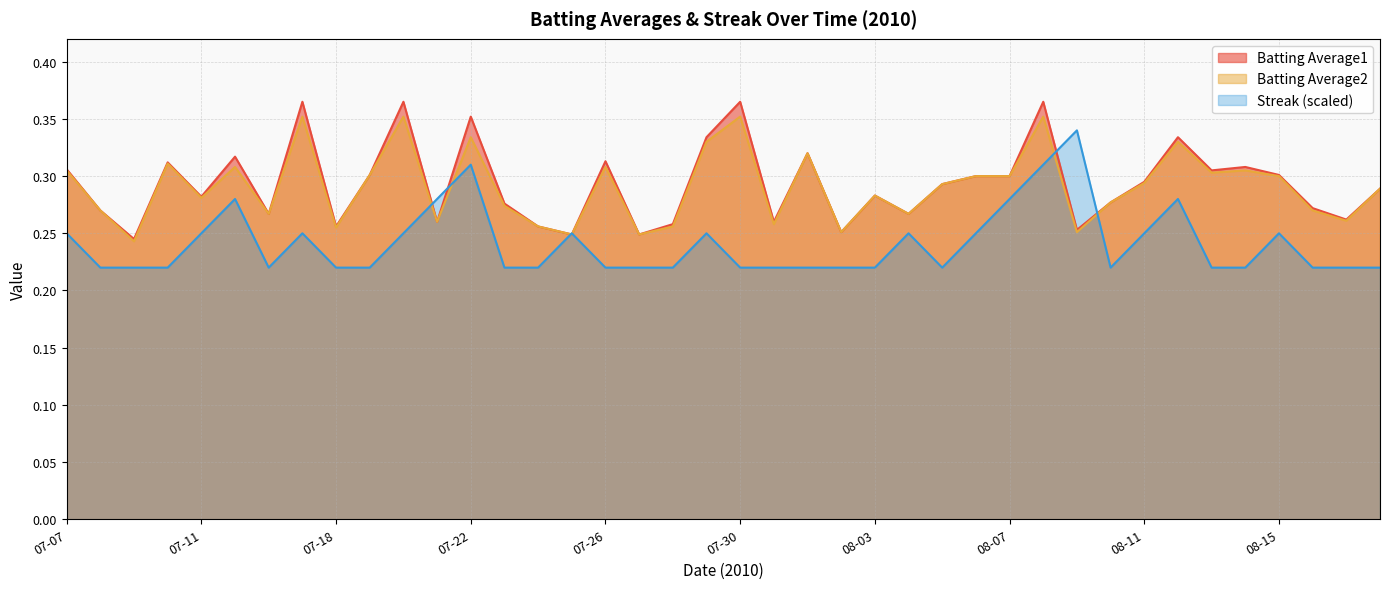

Is the value of Streak at 07-07 greater than the value of Batting Average1 at 07-15?

No